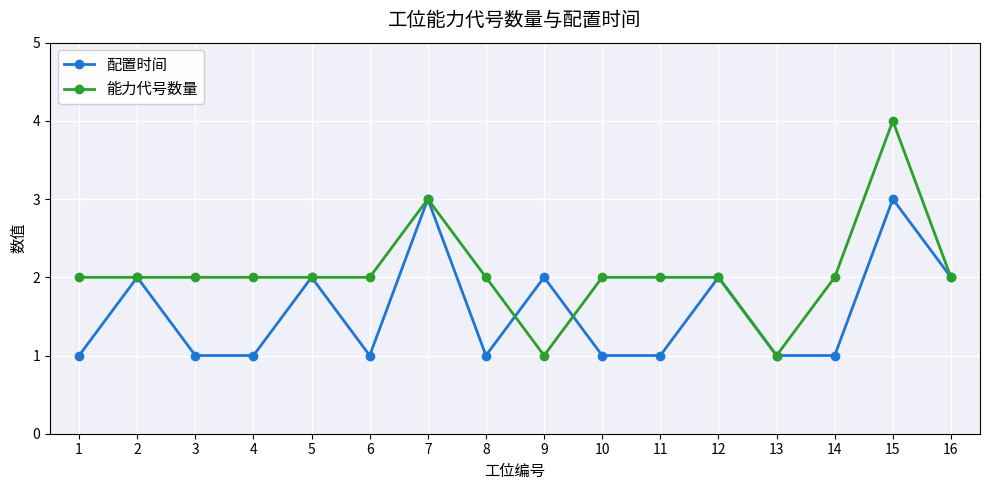

How many distinct data groups are displayed?

2